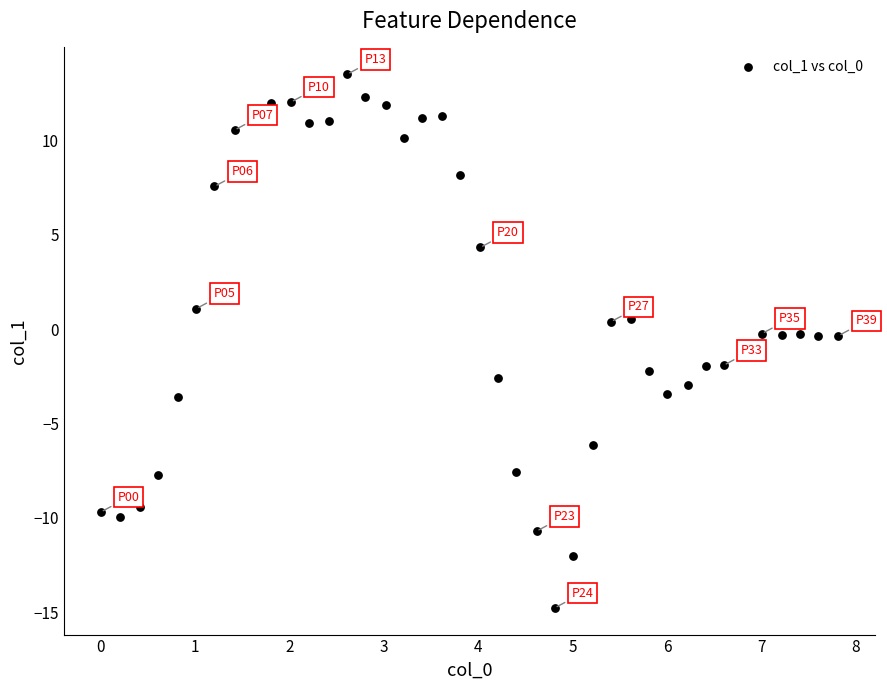

What is the range of X values (max minus min)?

7.8